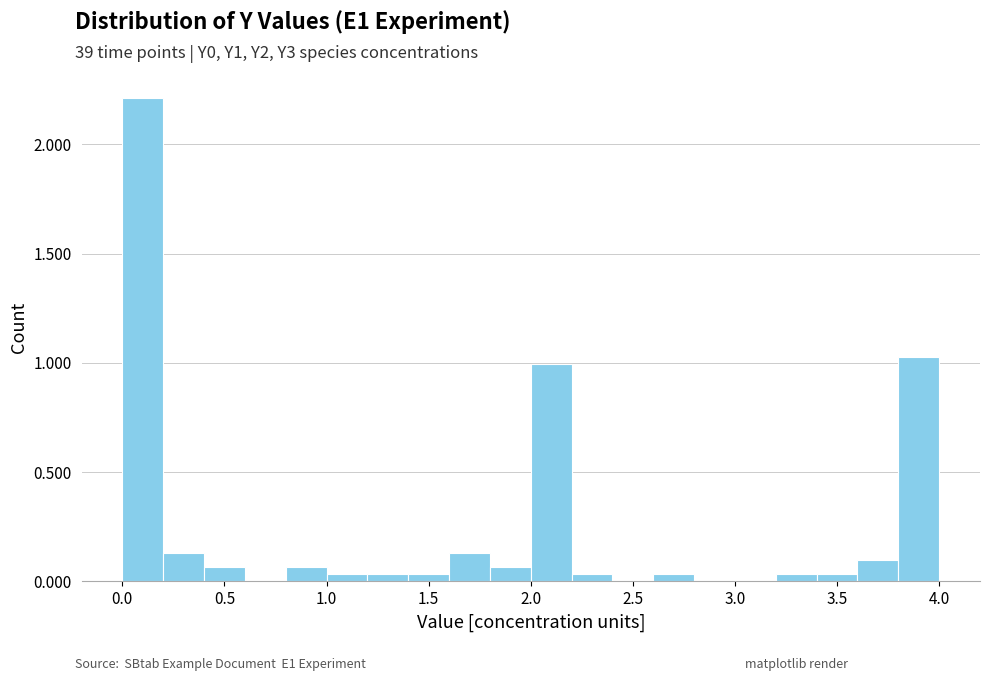

How tall is the bar that spans 0.8 to 1.0 on the x-axis? The values are not printed on the chart, so give them approximately, as read against the axis.

0.05